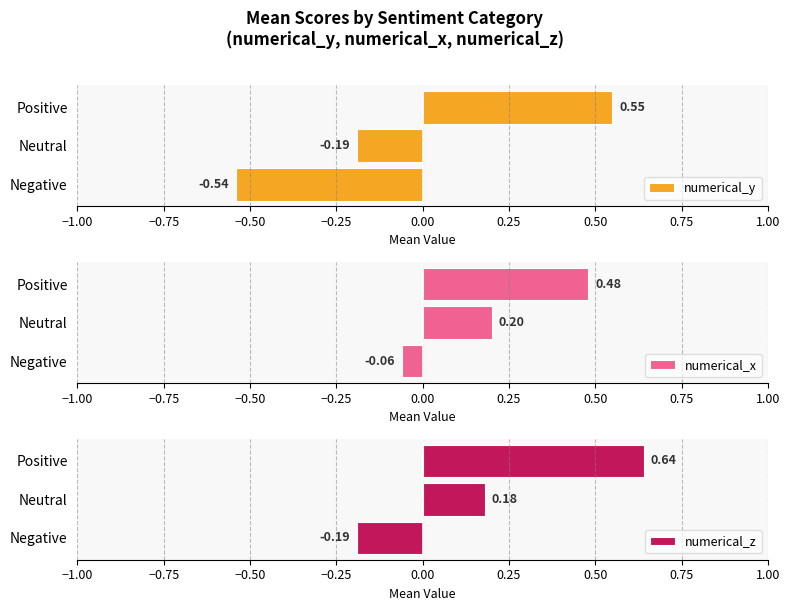

Where is numerical_y nearest to the value 0?

Neutral